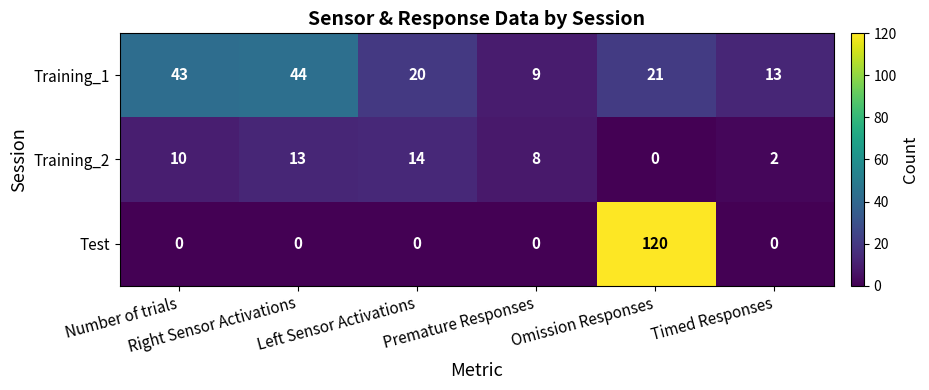

Which series has the largest total across all categories?

Training_1